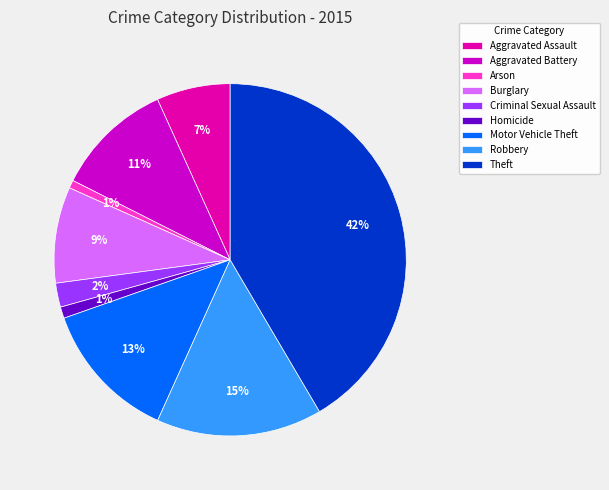

To the nearest percent, what is the combined percentage of Robbery and Aggravated Assault?

22%